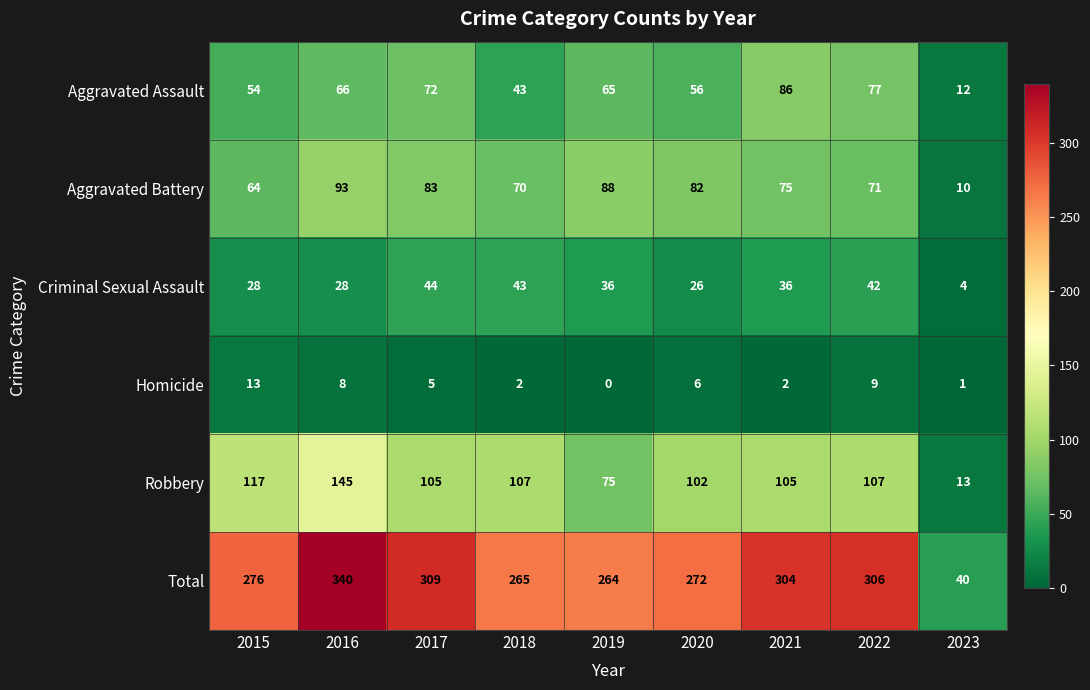

How many data points does each series have?

9